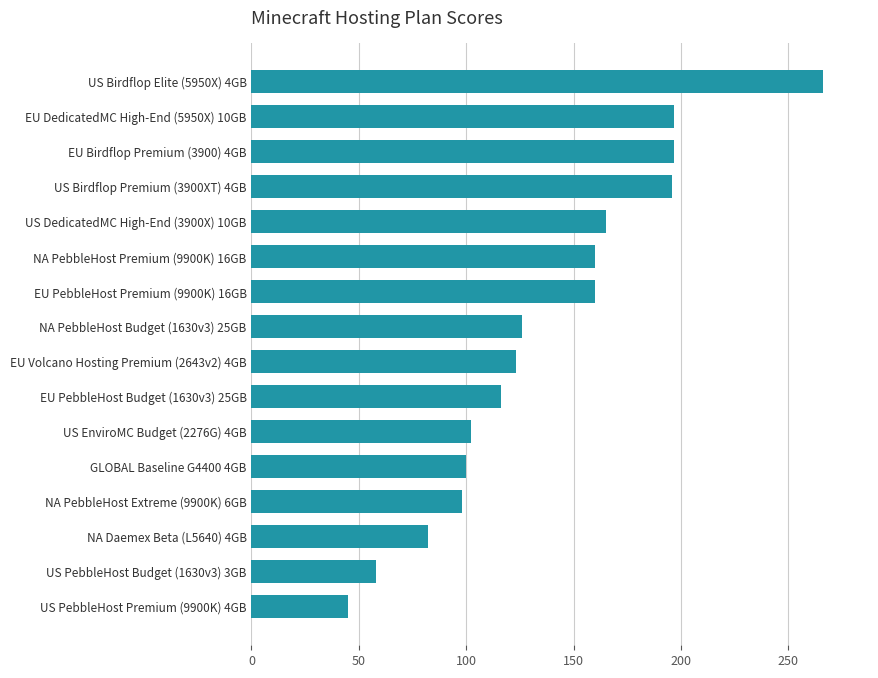

How many values are below 126?

8